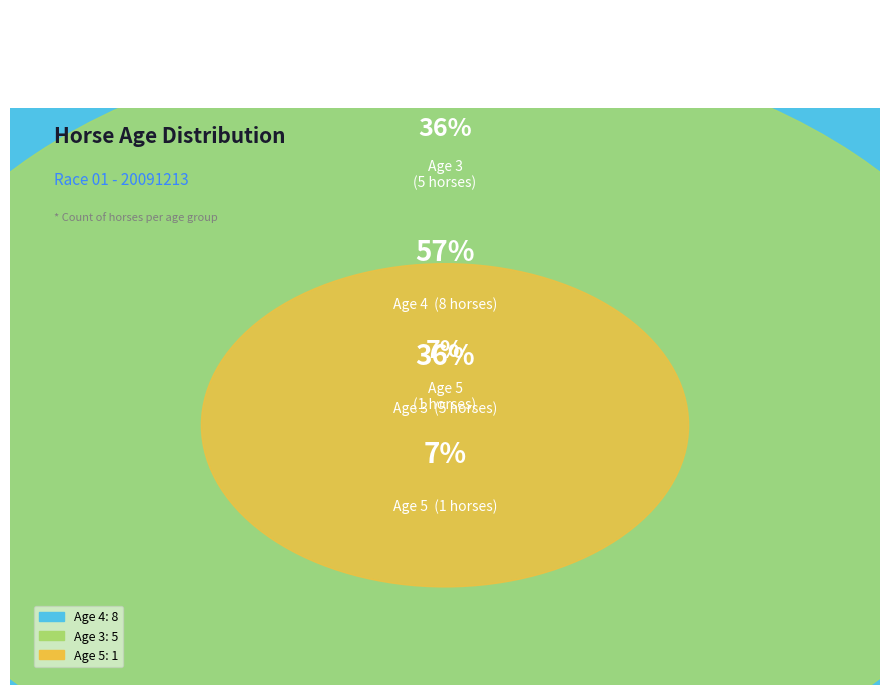

Is it true that Age 3 is 41% of the pie?

False